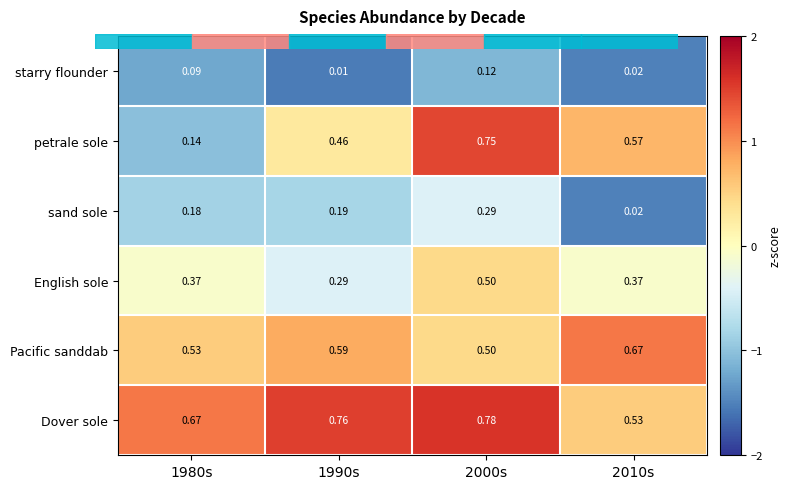

Which series has the largest total across all categories?

Dover sole